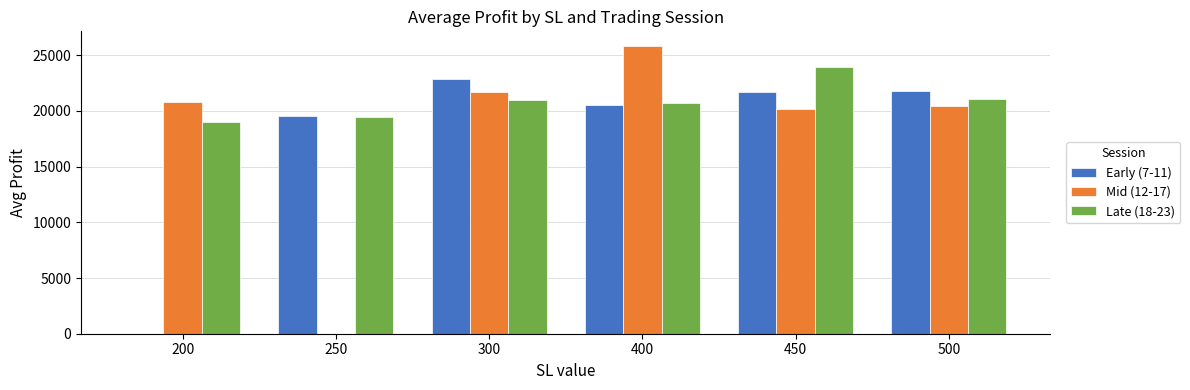

Which series changed the most between 200 and 300?

Early (7-11)